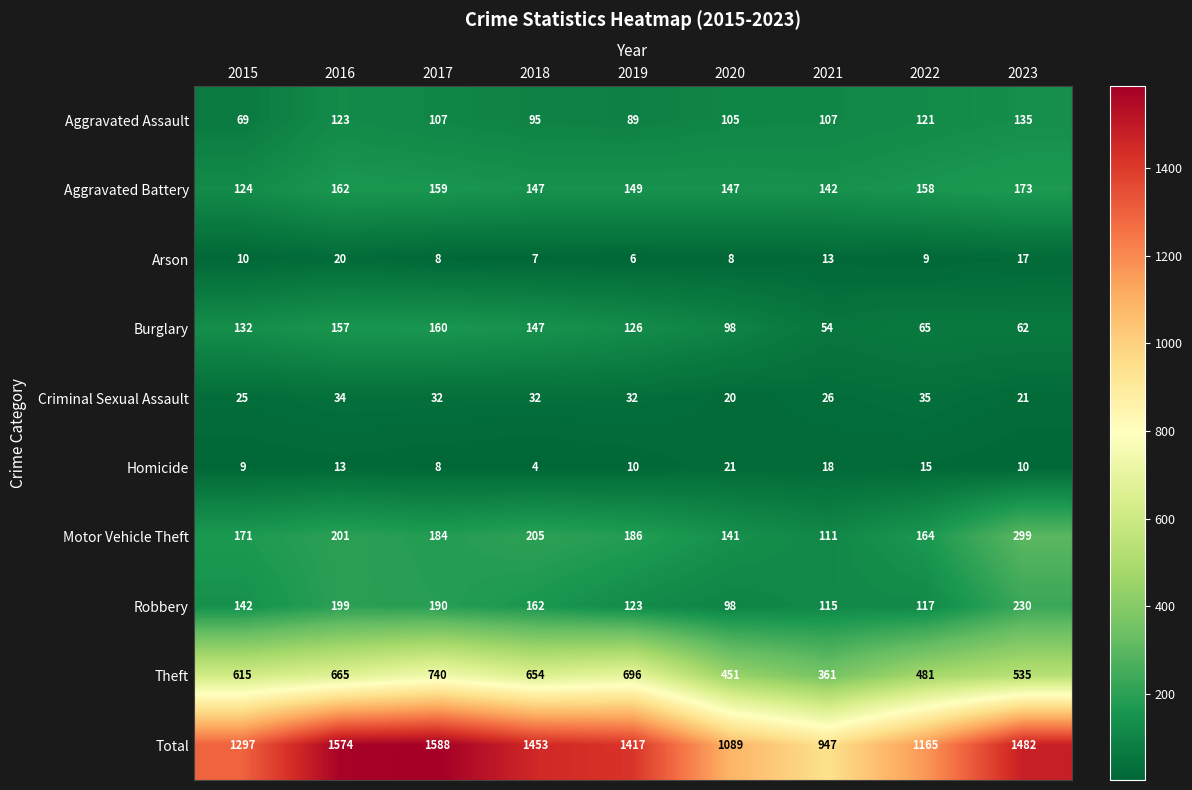

At how many categories does at least one series exceed 393?

9